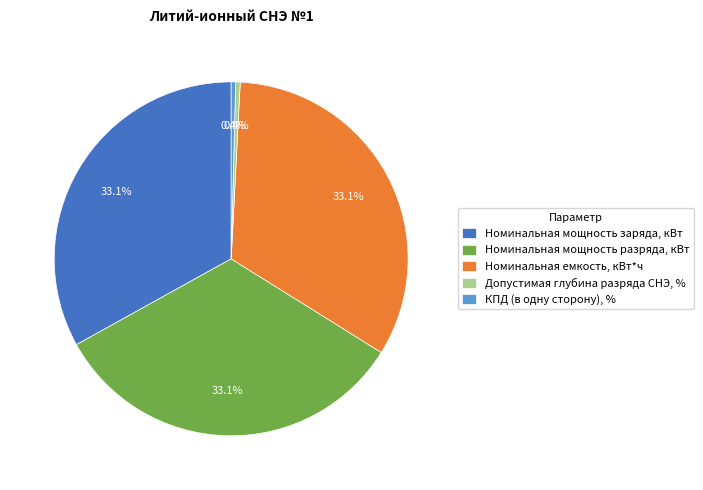

How much of the chart is everything except Номинальная мощность заряда, кВт?

66.9%